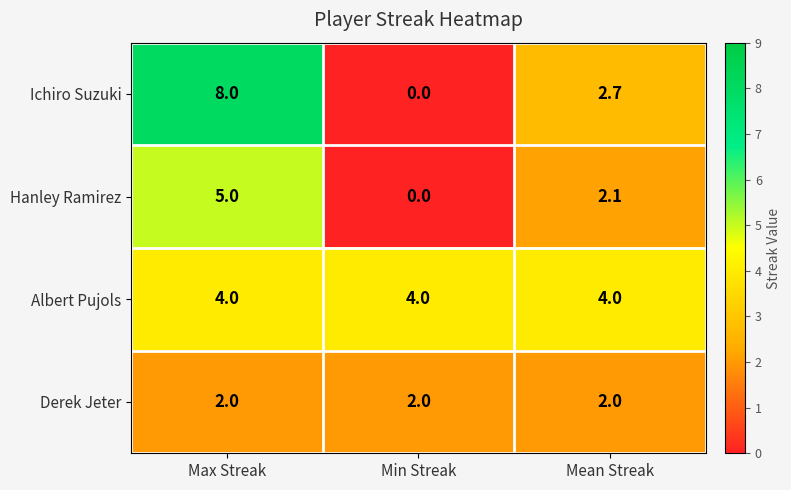

True or false: Ichiro Suzuki has a value of 1.3 at Mean Streak.

False